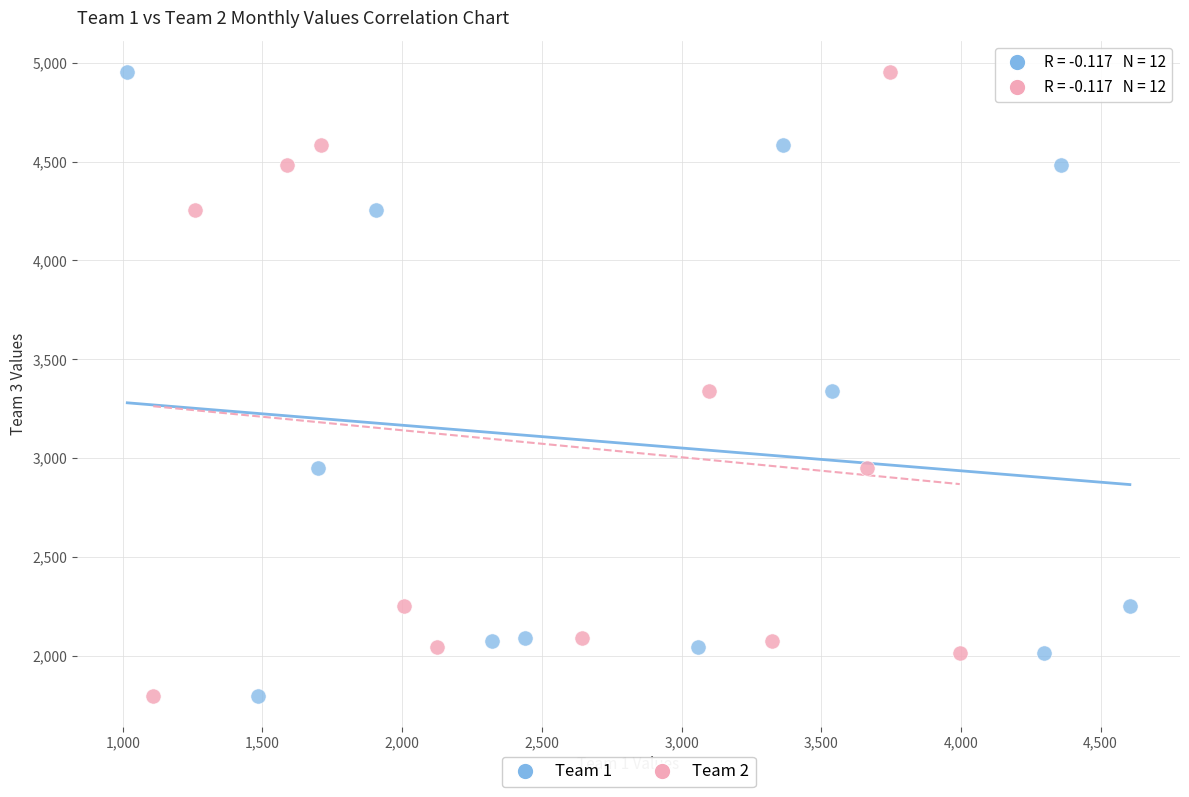

What are all the series names shown in the legend?

Team 1, Team 2